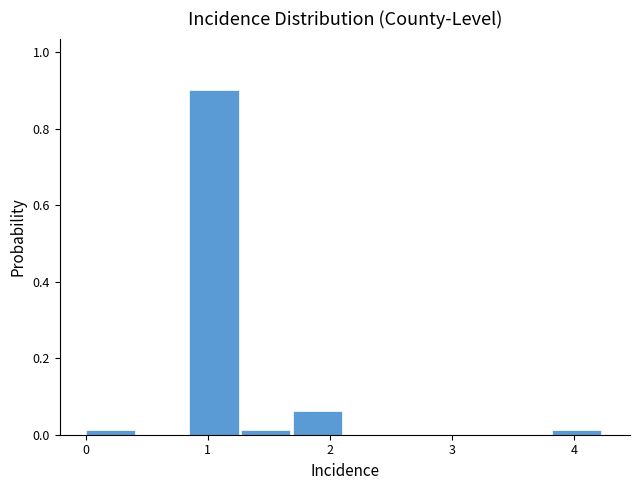

What is the height of the bar covering 0.8 to 1.3 on the x-axis? Neither the bar edges nor the heights are printed on the chart, so give them approximately, as read against the axes.

0.90